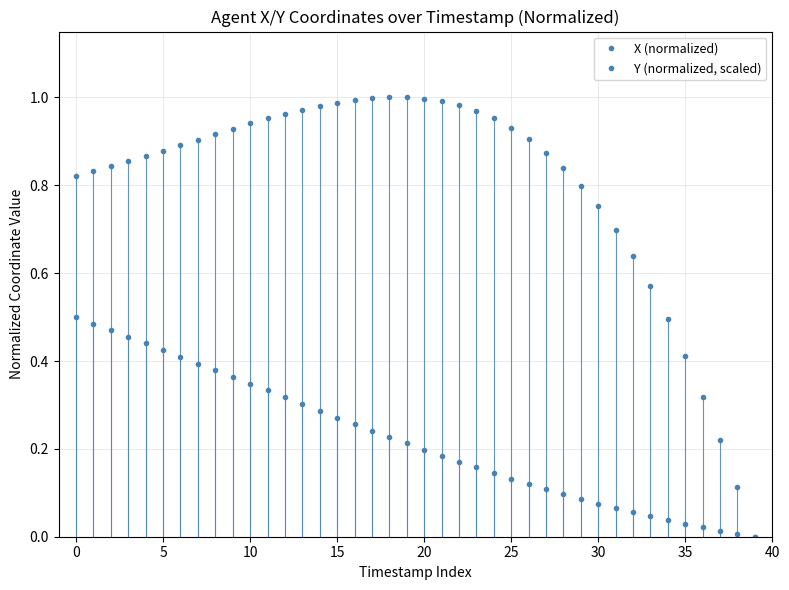

How many categories are shown in the chart?

40